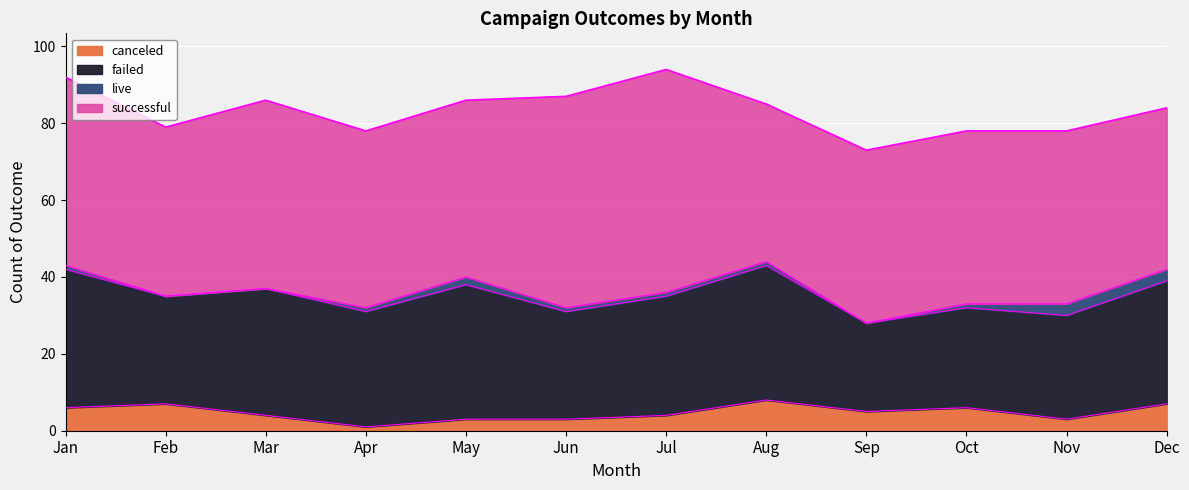

True or false: live and successful cross at least once.

False